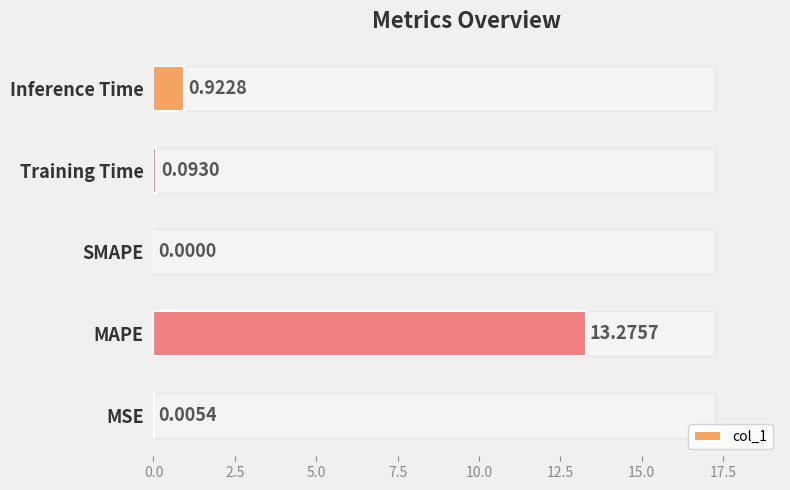

Count the number of values greater than 0.

4